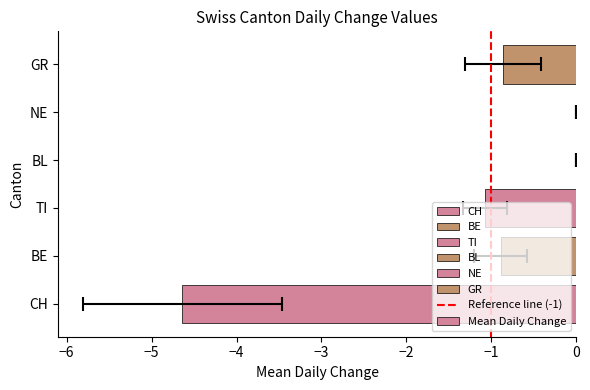

Is it true that NE equals 0 at 10?

True